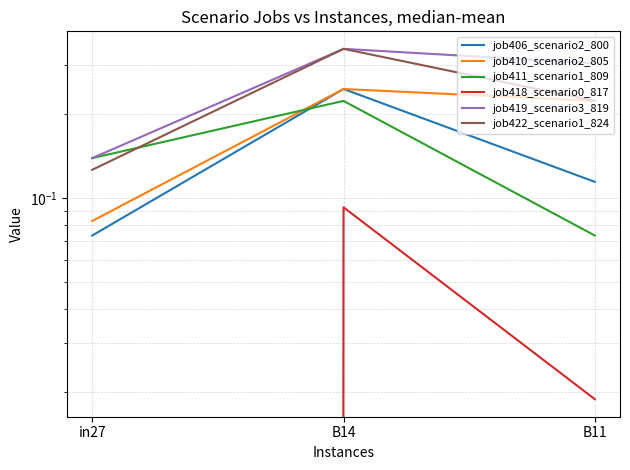

Rank the series at in27 from lowest to highest value.

job418_scenario0_817, job406_scenario2_800, job410_scenario2_805, job422_scenario1_824, job411_scenario1_809, job419_scenario3_819